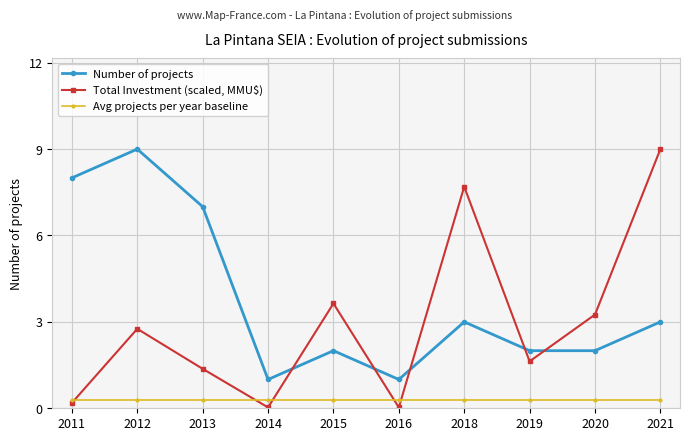

What are all the series names shown in the legend?

Number of projects, Total Investment (scaled, MMU$), Avg projects per year baseline